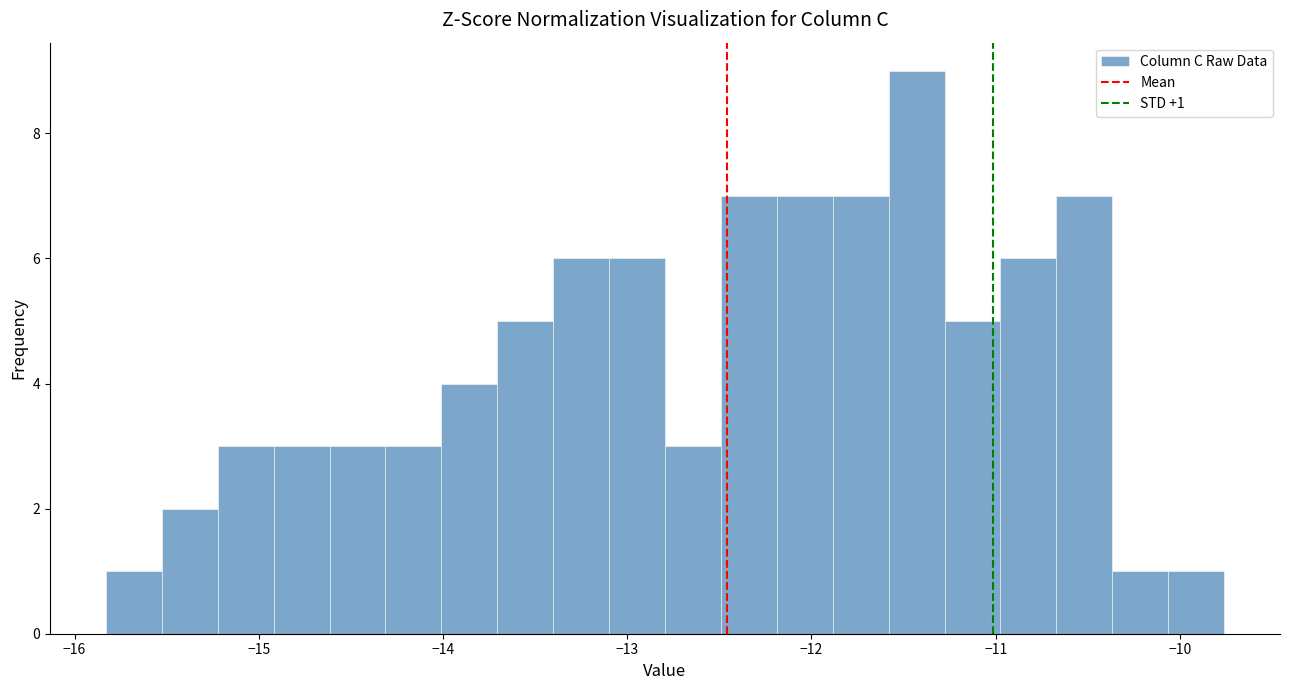

Around what value on the x-axis is the tallest bar? Give the approximate position of its centre, as read against the axis.

-11.4